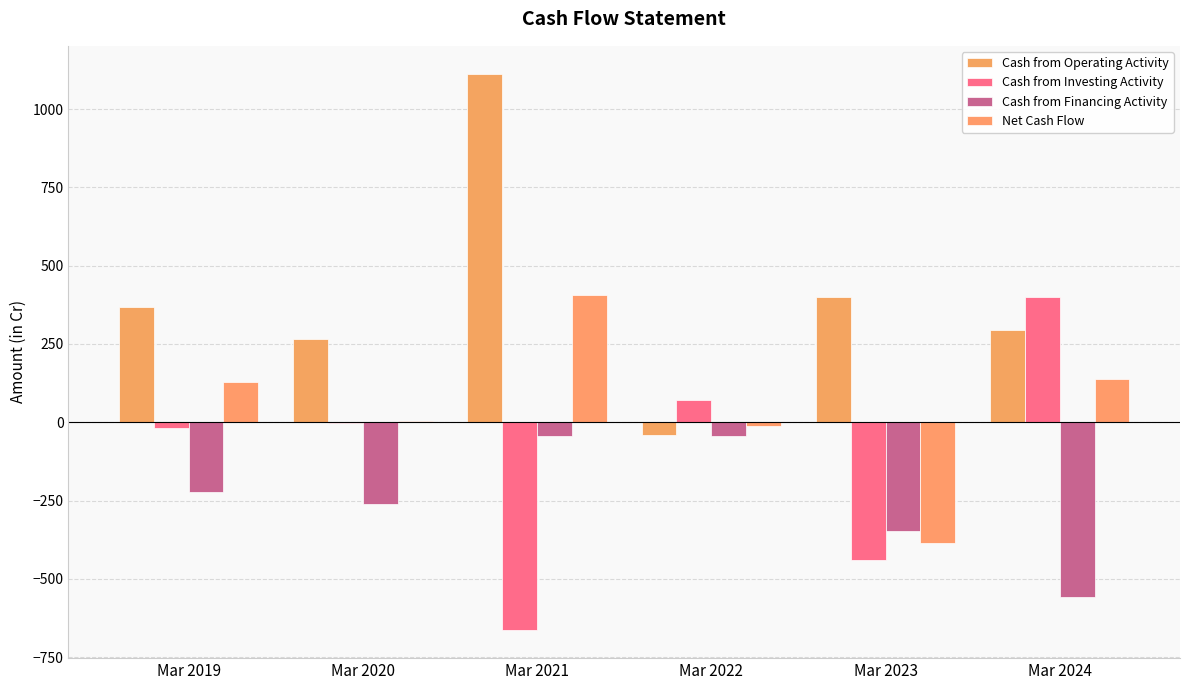

Reading left to right, extract all data points from this chart.

Cash from Operating Activity: Mar 2019=369	Mar 2020=267	Mar 2021=1113	Mar 2022=-39	Mar 2023=401	Mar 2024=294
Cash from Investing Activity: Mar 2019=-19	Mar 2020=-3	Mar 2021=-664	Mar 2022=70	Mar 2023=-440	Mar 2024=400
Cash from Financing Activity: Mar 2019=-221	Mar 2020=-261	Mar 2021=-44	Mar 2022=-44	Mar 2023=-347	Mar 2024=-557
Net Cash Flow: Mar 2019=129	Mar 2020=4	Mar 2021=405	Mar 2022=-13	Mar 2023=-385	Mar 2024=137